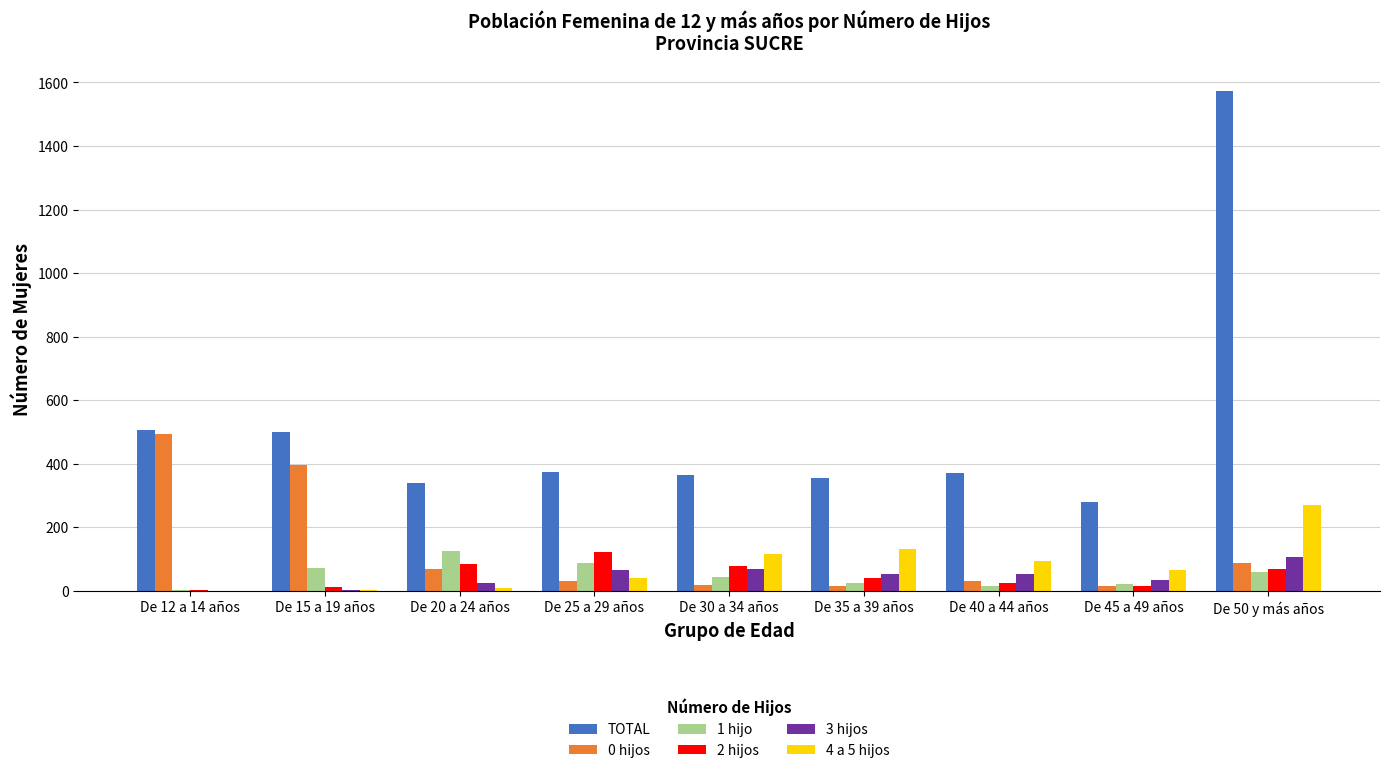

Which series changed the most between De 30 a 34 años and De 50 y más años?

TOTAL